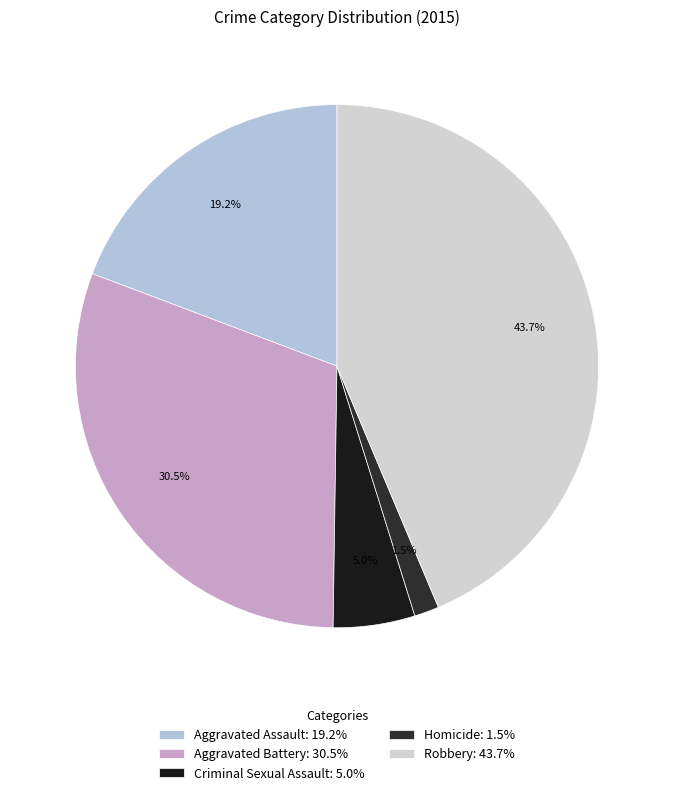

Is Aggravated Assault the majority of the pie?

No